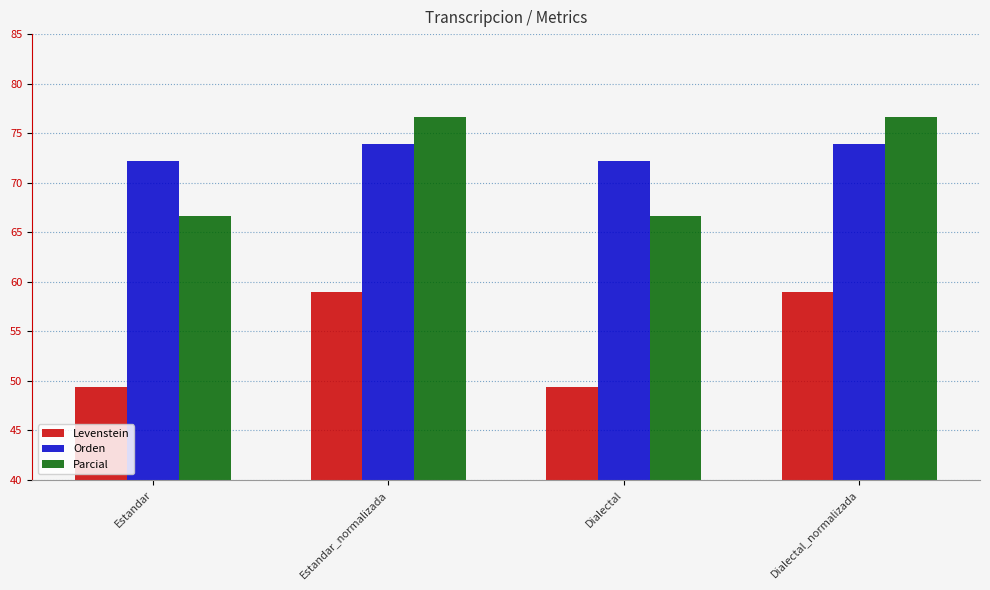

What is the total value across all series at Estandar?

188.2